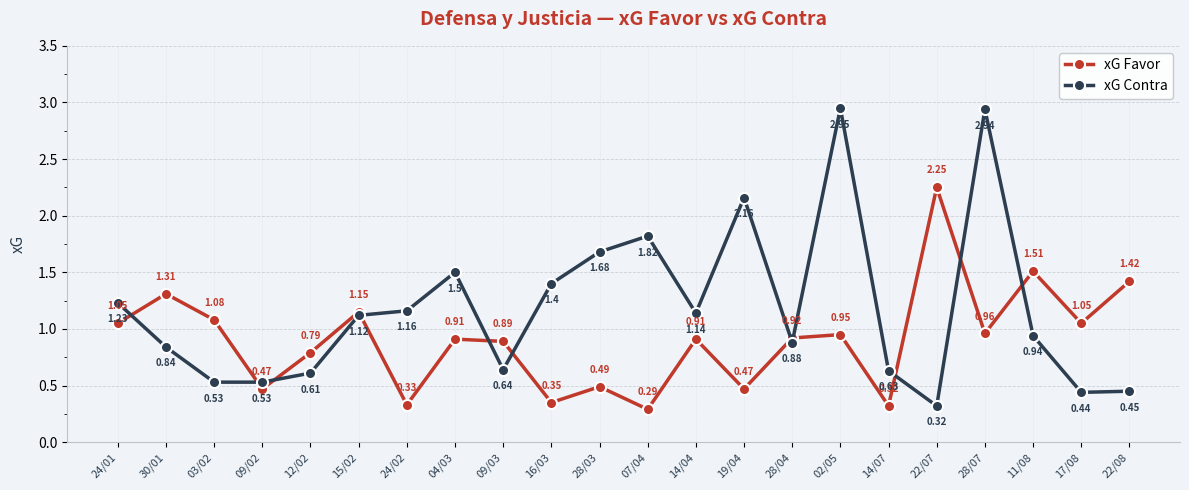

How many categories are shown in the chart?

22